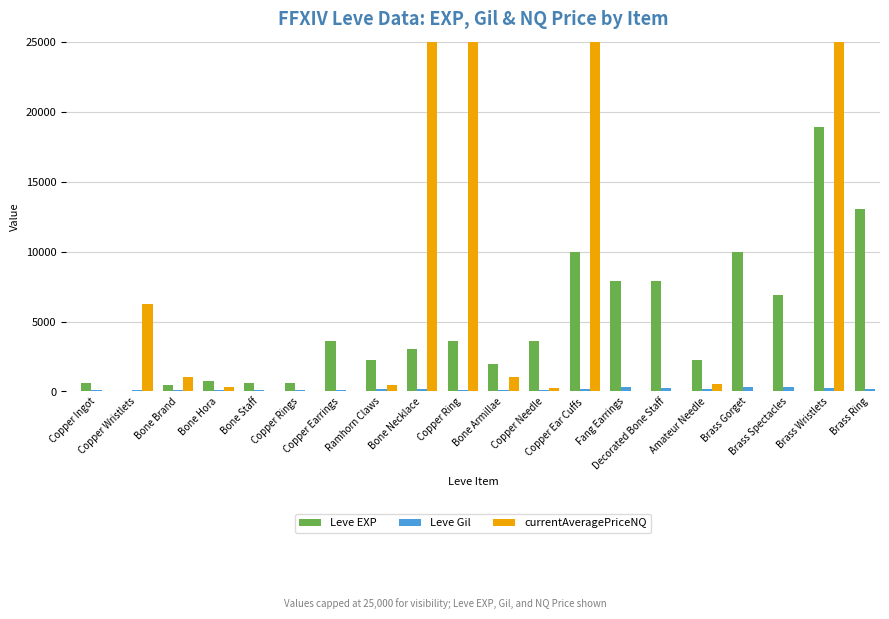

The value of currentAveragePriceNQ at Bone Necklace is 25000. True or false?

True